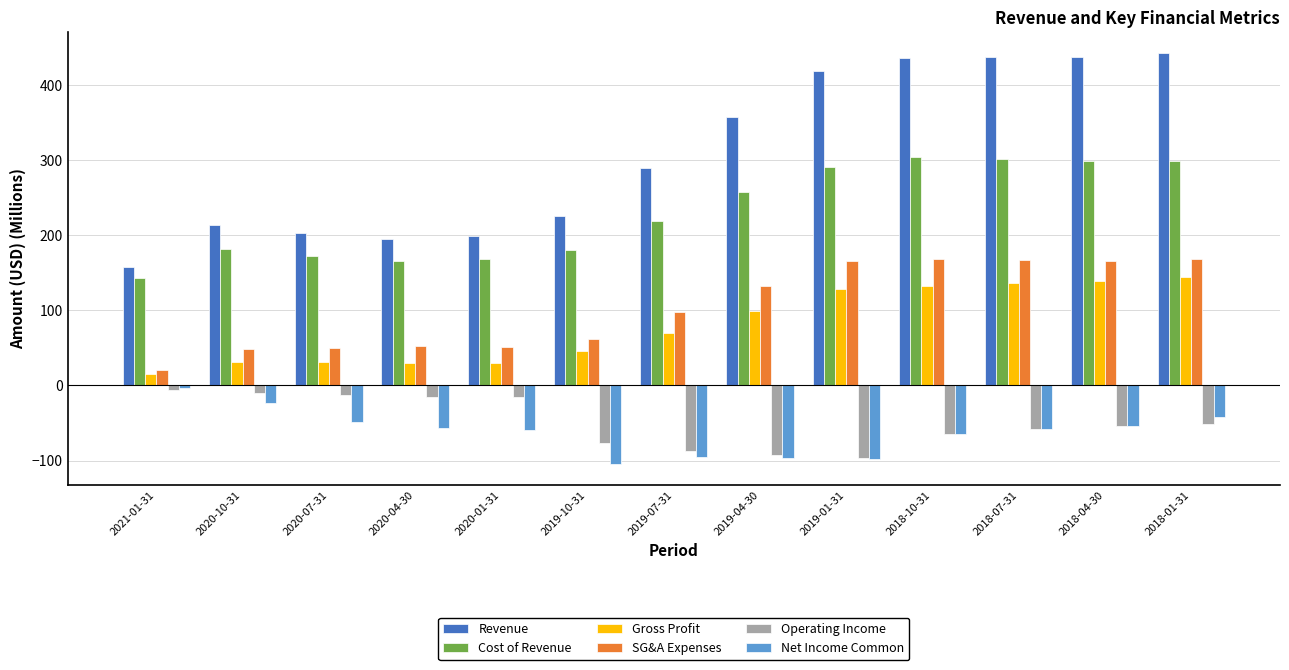

Read the Net Income Common value at 2018-01-31.

-42.6